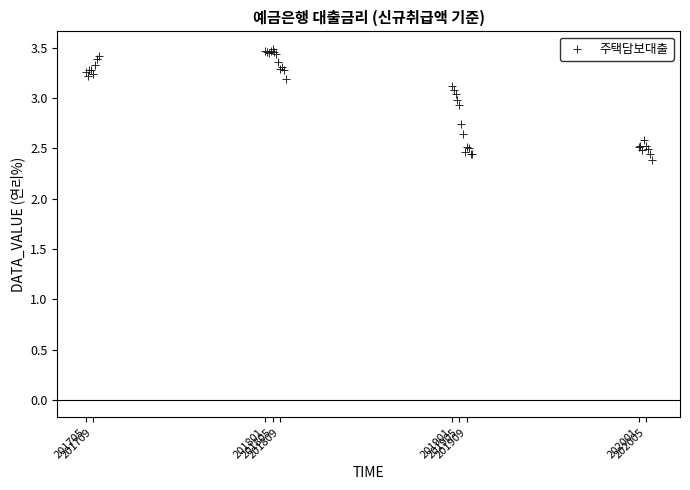

What Y value in the scatter plot is closest to 2?

2.4